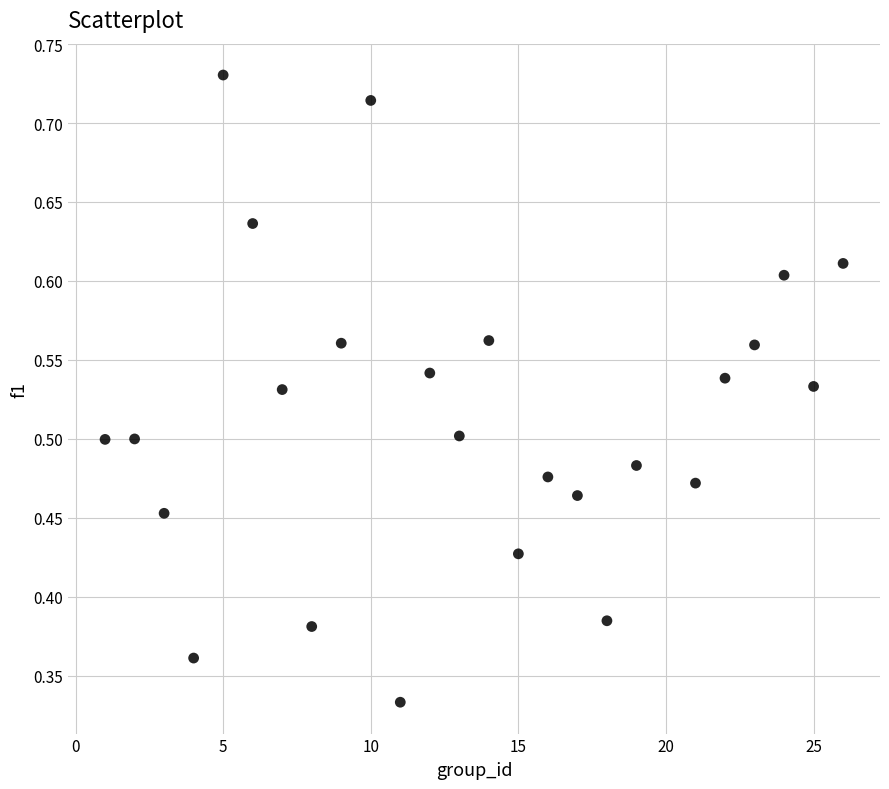

What is the range of X values (max minus min)?

25.0